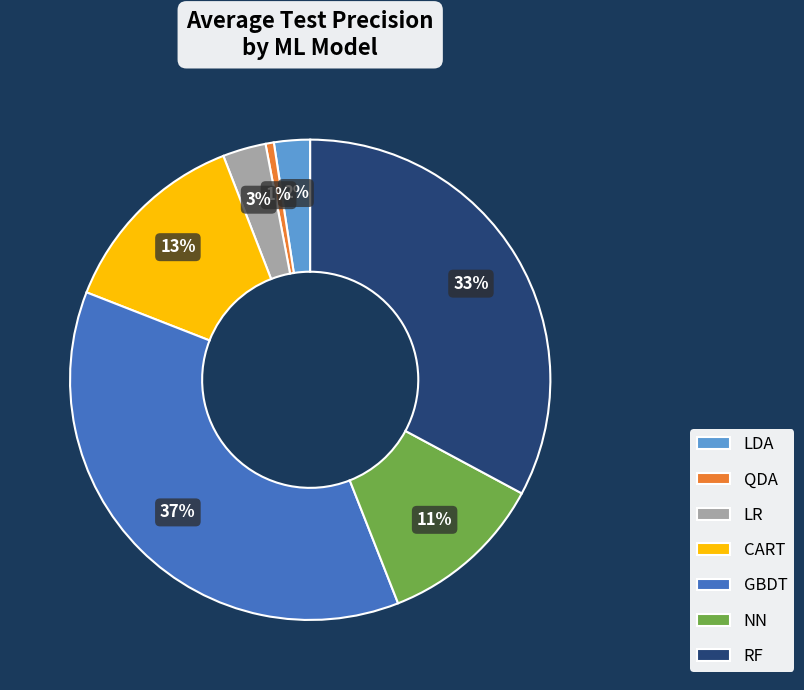

Combined, do CART and RF account for over 50%?

No